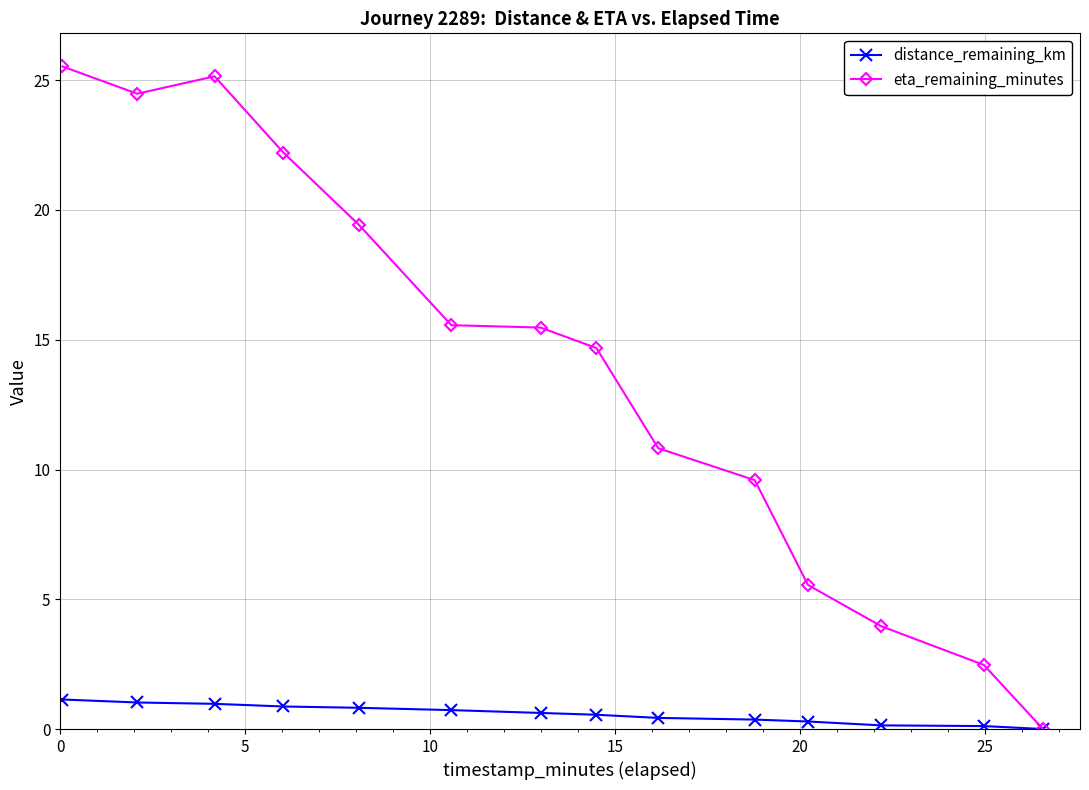

Which series has the widest spread of values?

eta_remaining_minutes